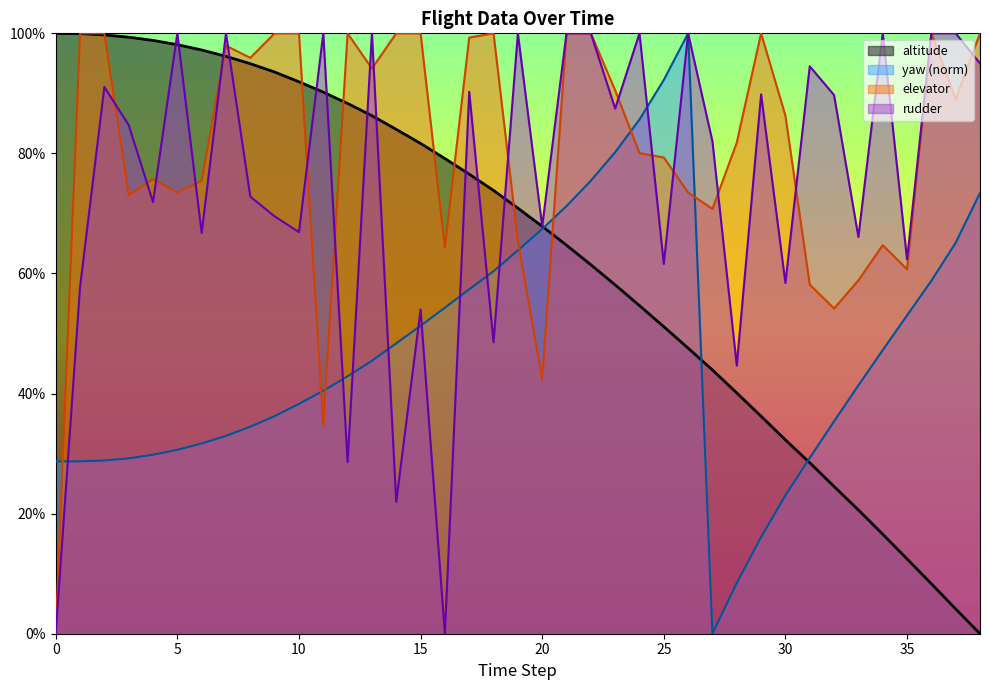

Is it true that altitude equals 0.9 at 11?

True